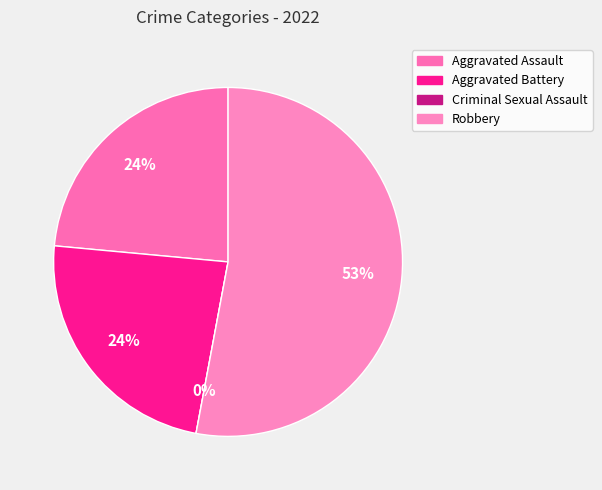

Which slice represents more than half of the pie?

Robbery